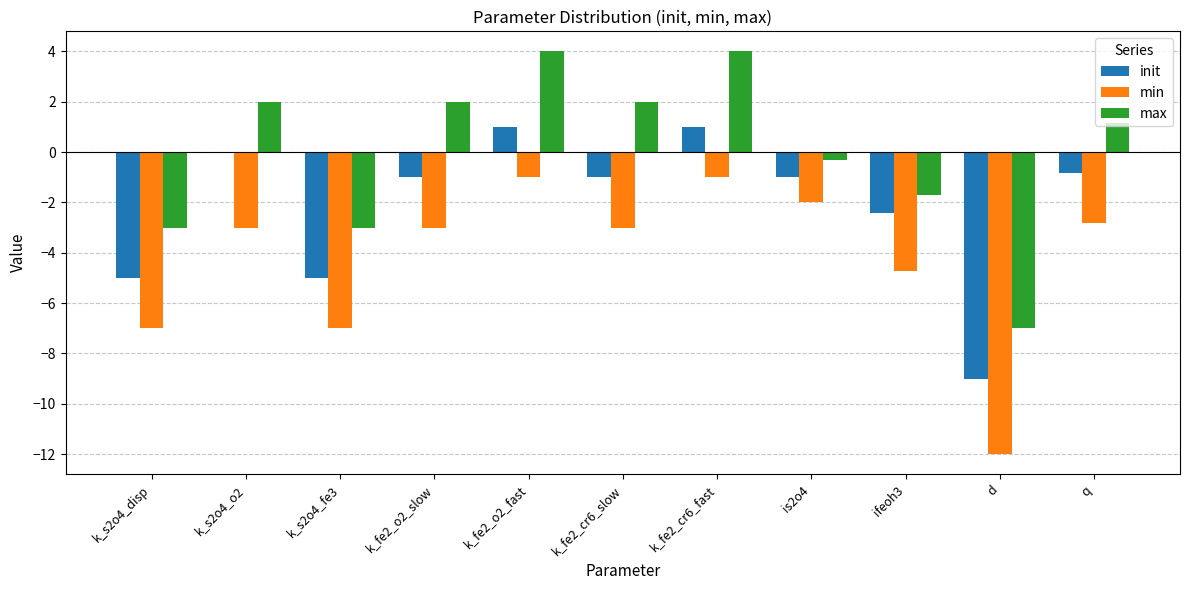

Count the number of data series in this chart.

3